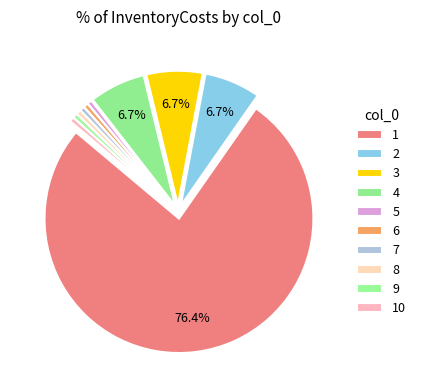

What is the change in value from 2 to 6?

-1.1